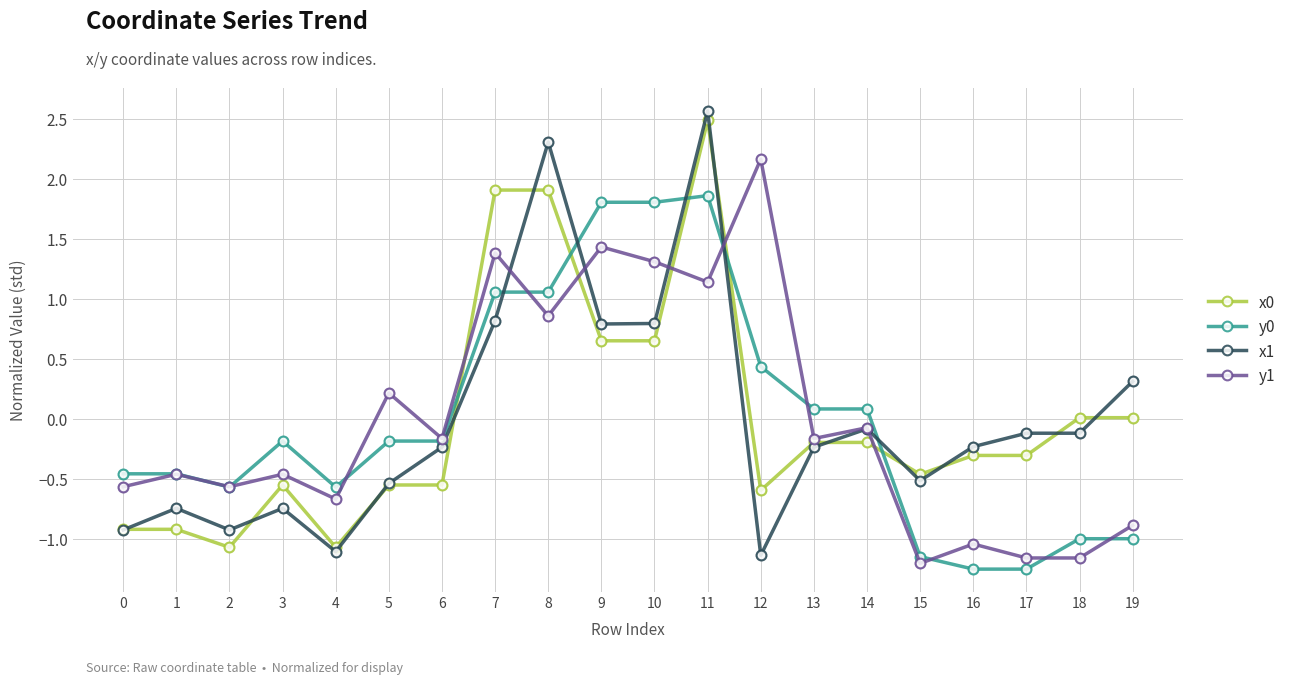

At how many categories does at least one series exceed 1?

6